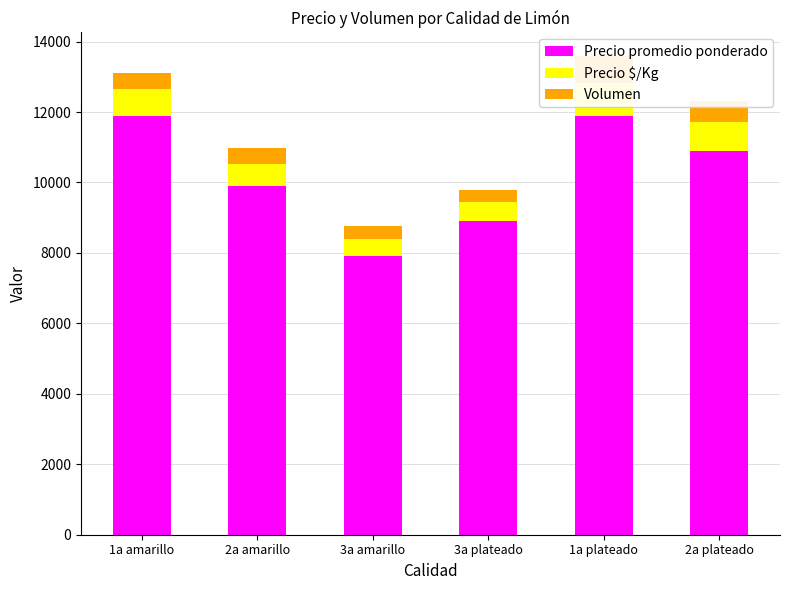

What is the sum of the Volumen values at 1a amarillo and 2a plateado?

1070